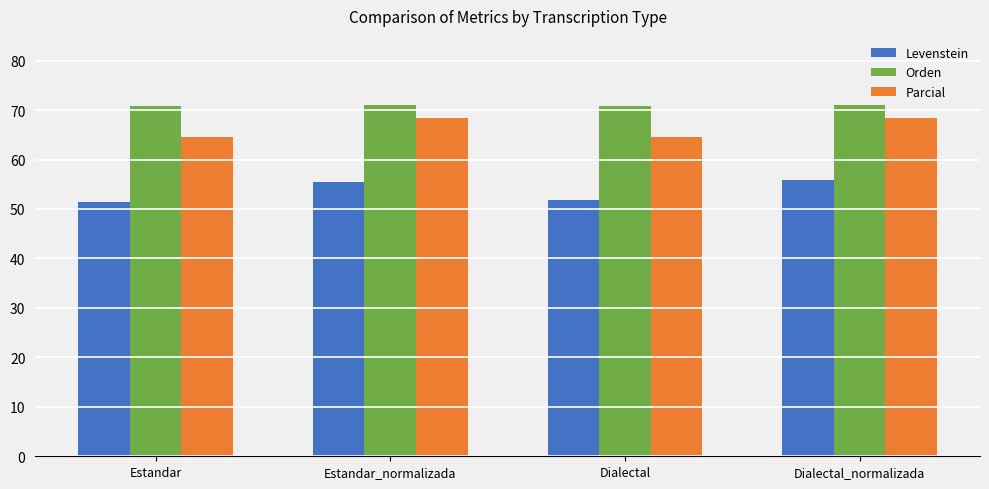

The Parcial series shows 20.2 at Dialectal. True or false?

False